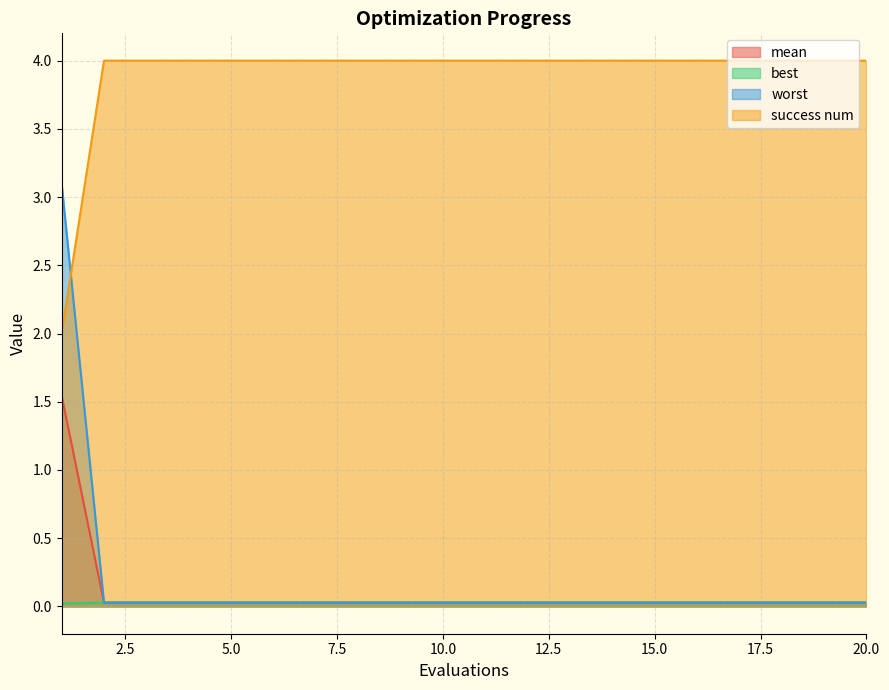

True or false: success num has a value of 2.5 at 3.

False